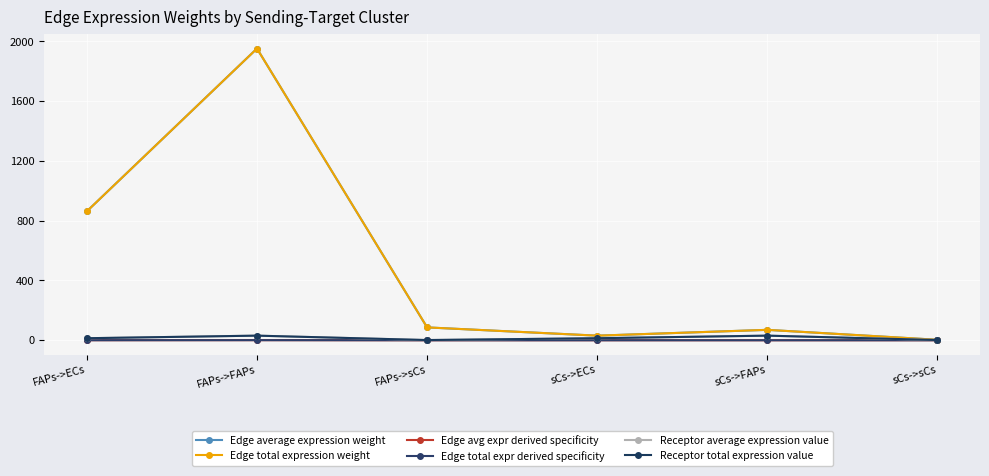

Where is the first local minimum for Edge average expression weight?

sCs->ECs